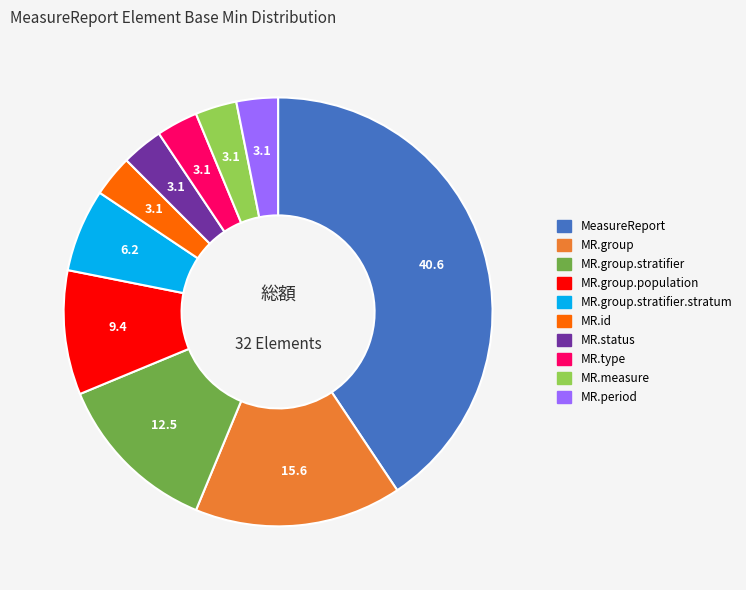

Does any single category account for the majority?

No